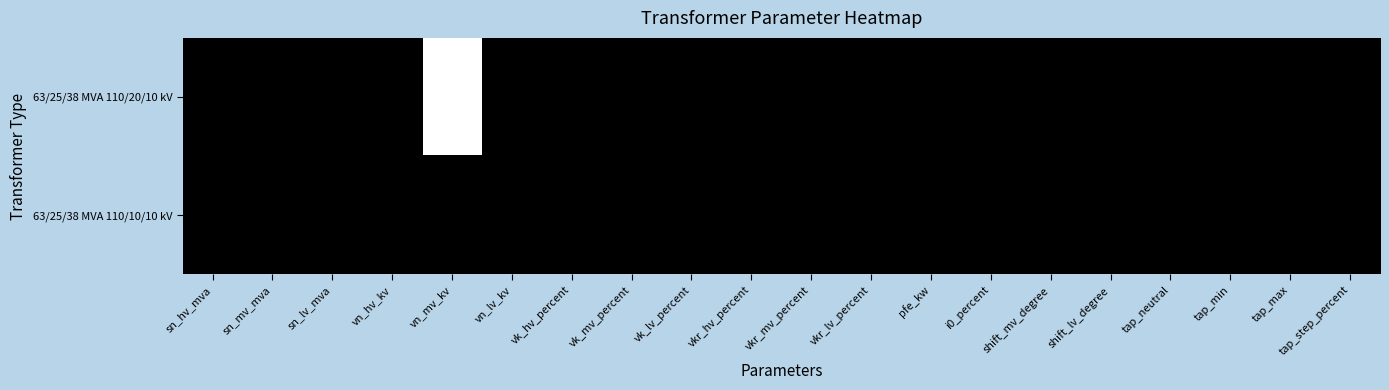

Count the number of data series in this chart.

2